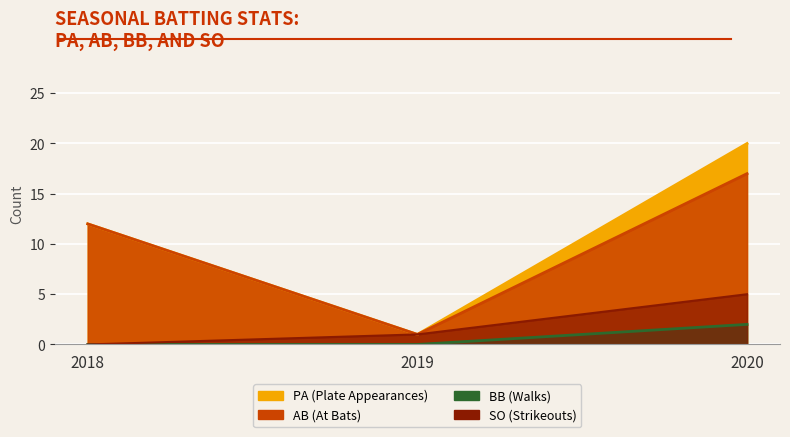

How many lines are shown in the chart?

4